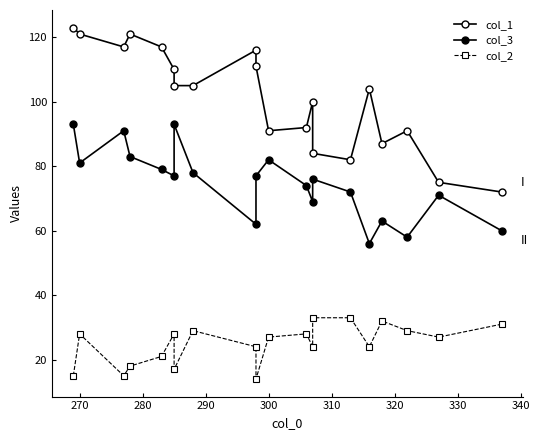

What is the difference between the maximum and second lowest values in the col_2 series?

18